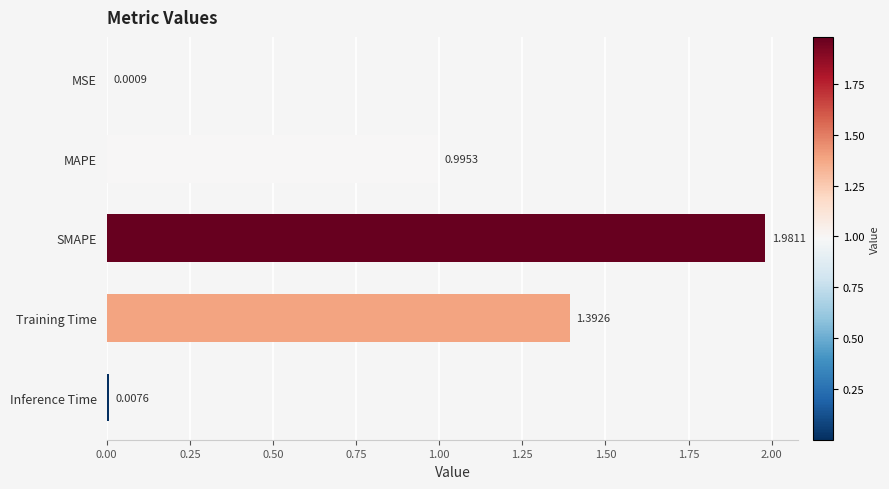

What is the ratio of the value at Training Time to the value at SMAPE?

0.7